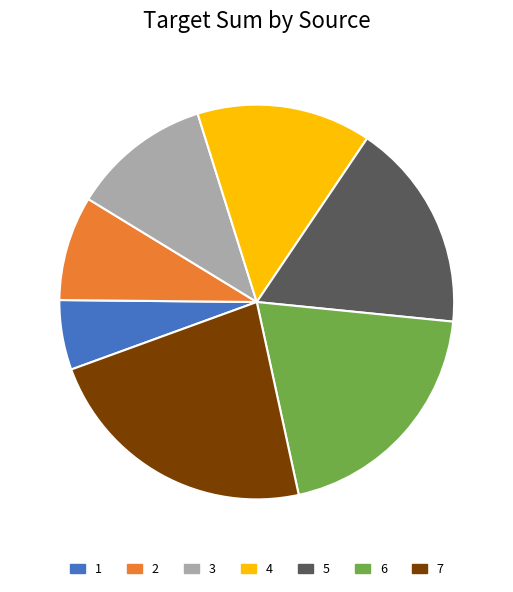

Which has a higher value, 3 or 6?

6